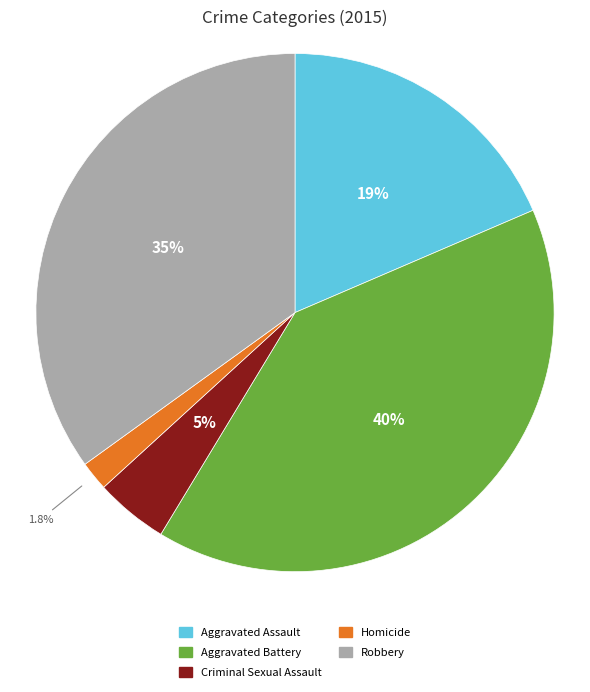

What percentage is NOT represented by Aggravated Battery?

59.9%